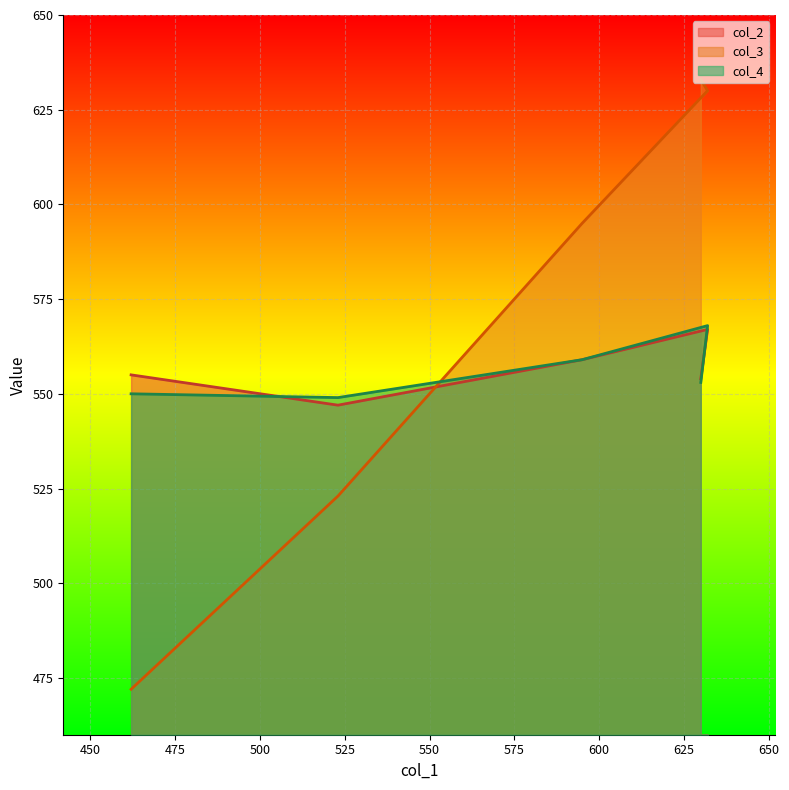

Read the col_2 value at 630.

554